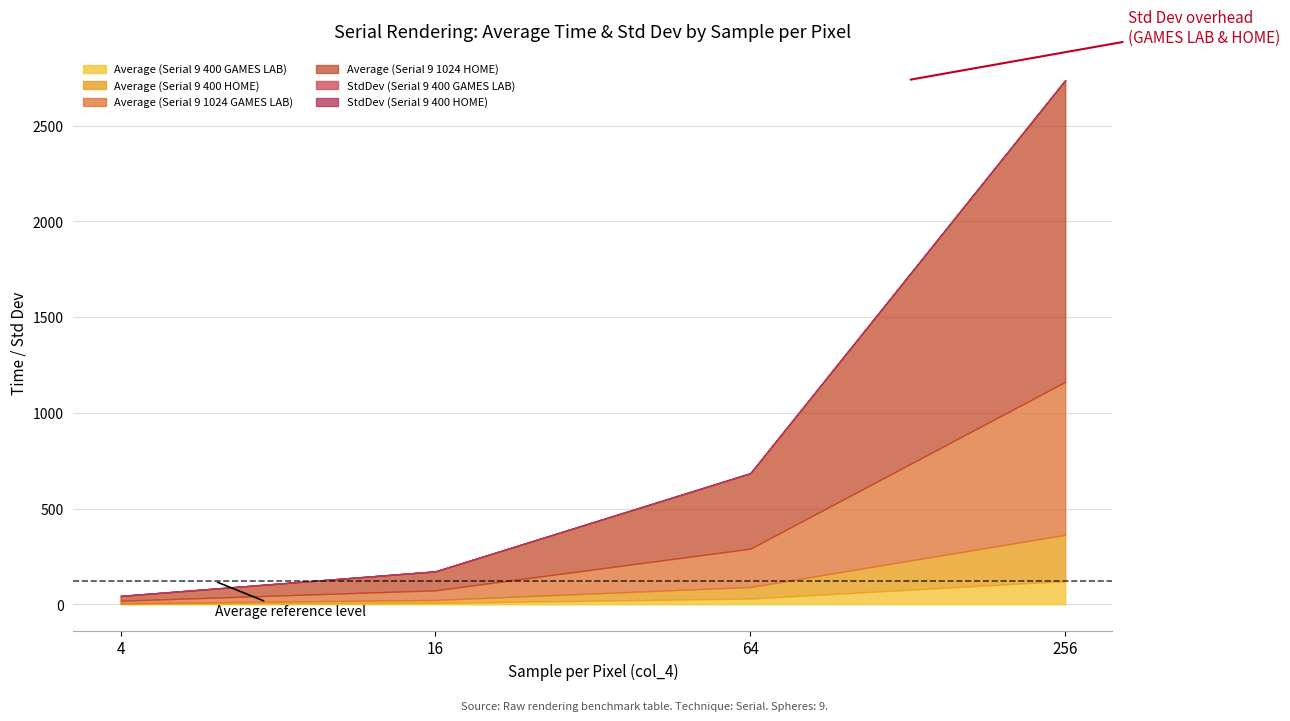

Does the chart display data point markers on the line(s)?

No